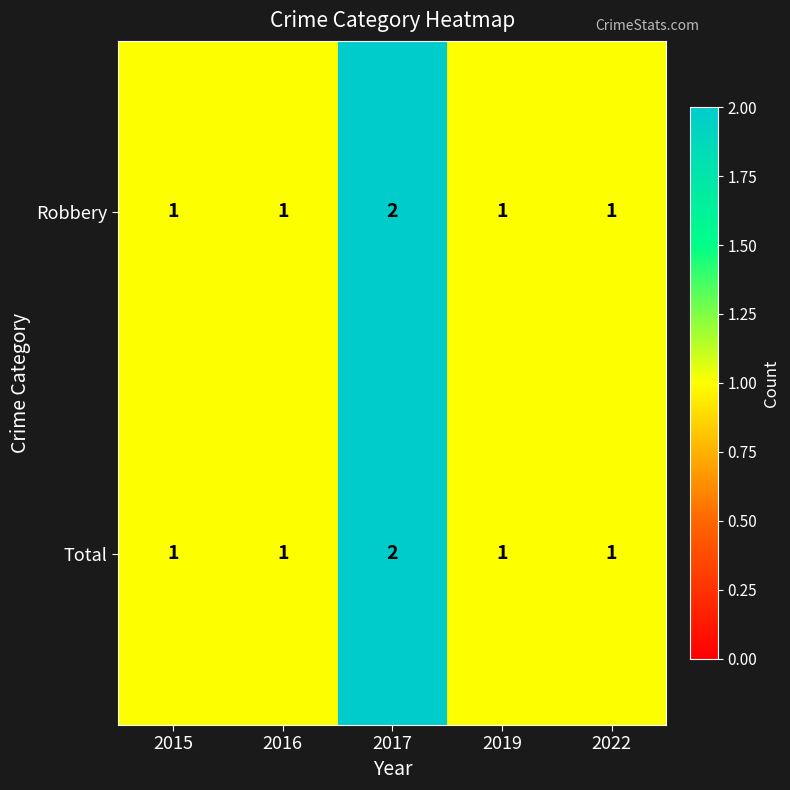

At which category is the sum across all series the highest?

2017